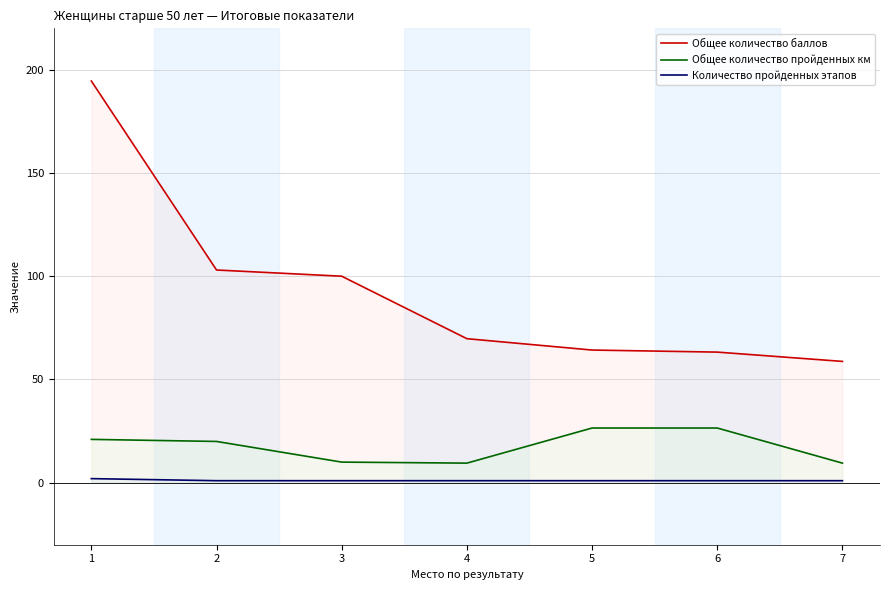

Is it true that Общее количество баллов equals 58.8 at 7?

True